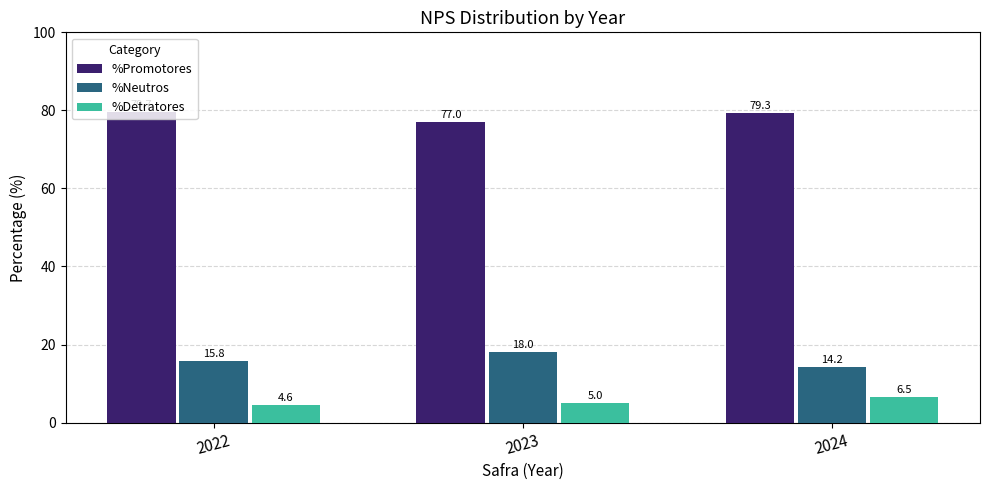

Reading right to left, transcribe all the data shown in this chart.

%Promotores: 2024=79.3	2023=77.0	2022=79.7
%Neutros: 2024=14.2	2023=18.0	2022=15.8
%Detratores: 2024=6.5	2023=5.0	2022=4.6